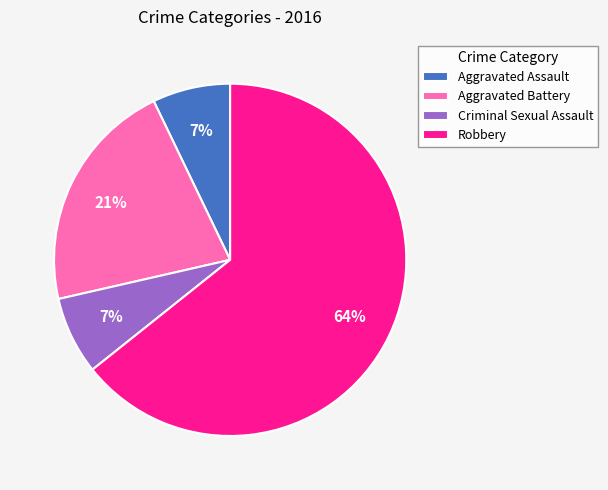

To the nearest percent, what is the average slice percentage?

25%